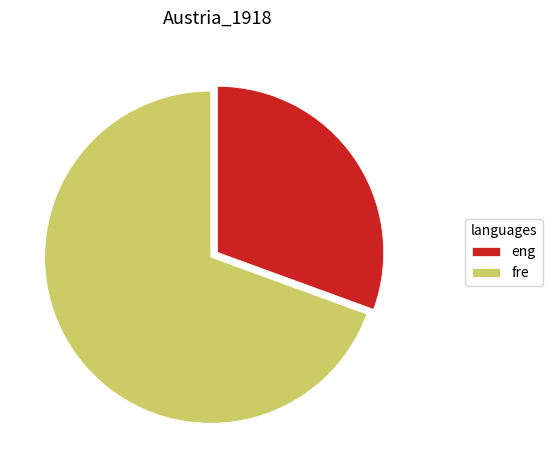

Combined, do eng and fre account for over 50%?

Yes